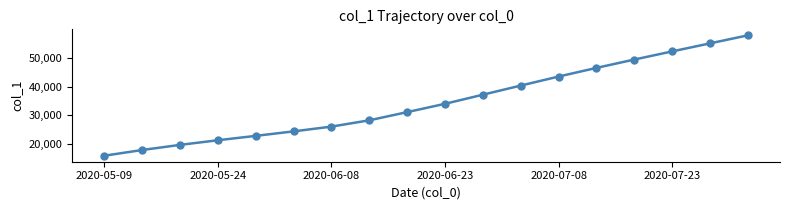

What is the value of the 4th point from the left?

21241.4